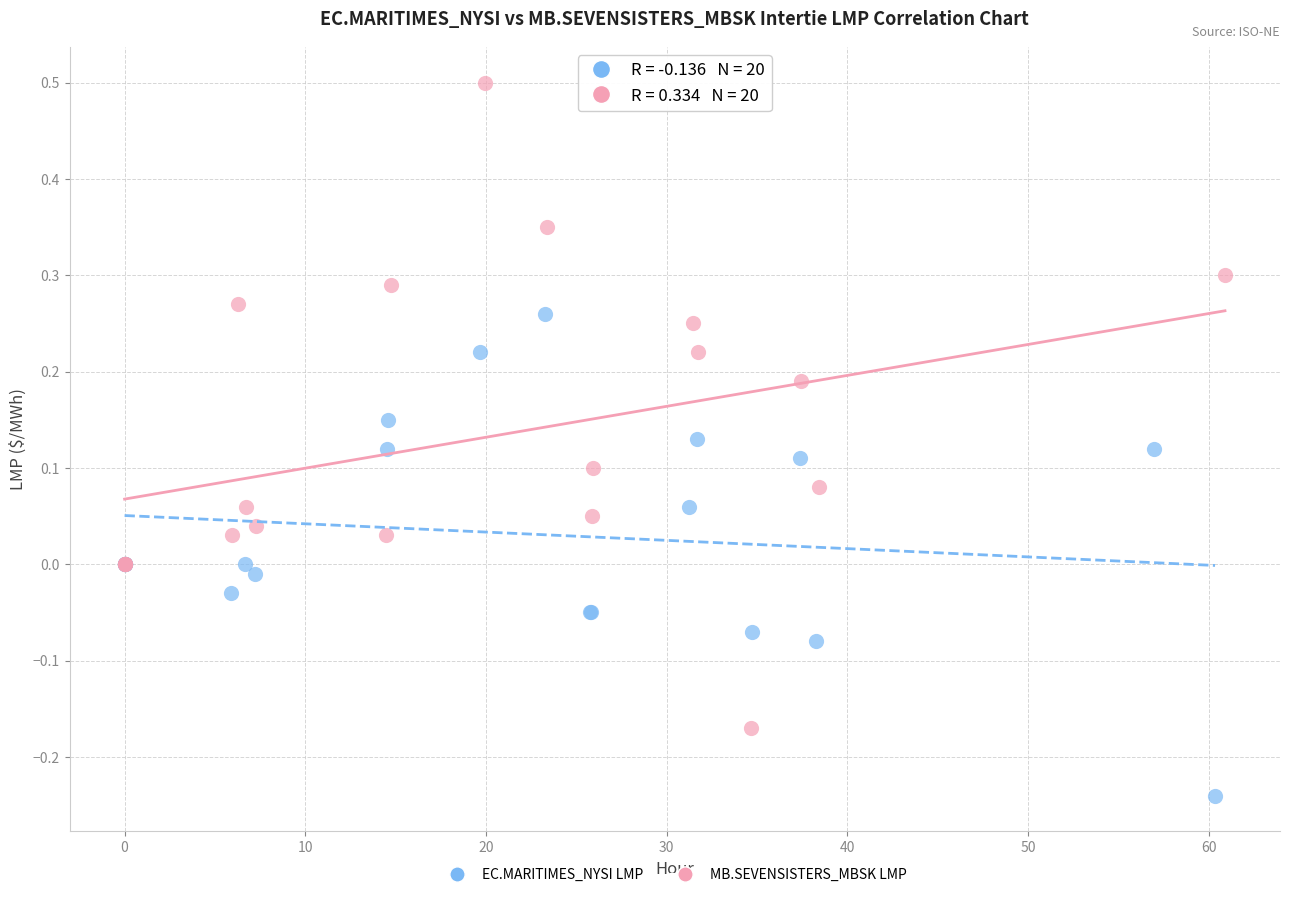

Which series contains the lowest Y value?

EC.MARITIMES_NYSI LMP